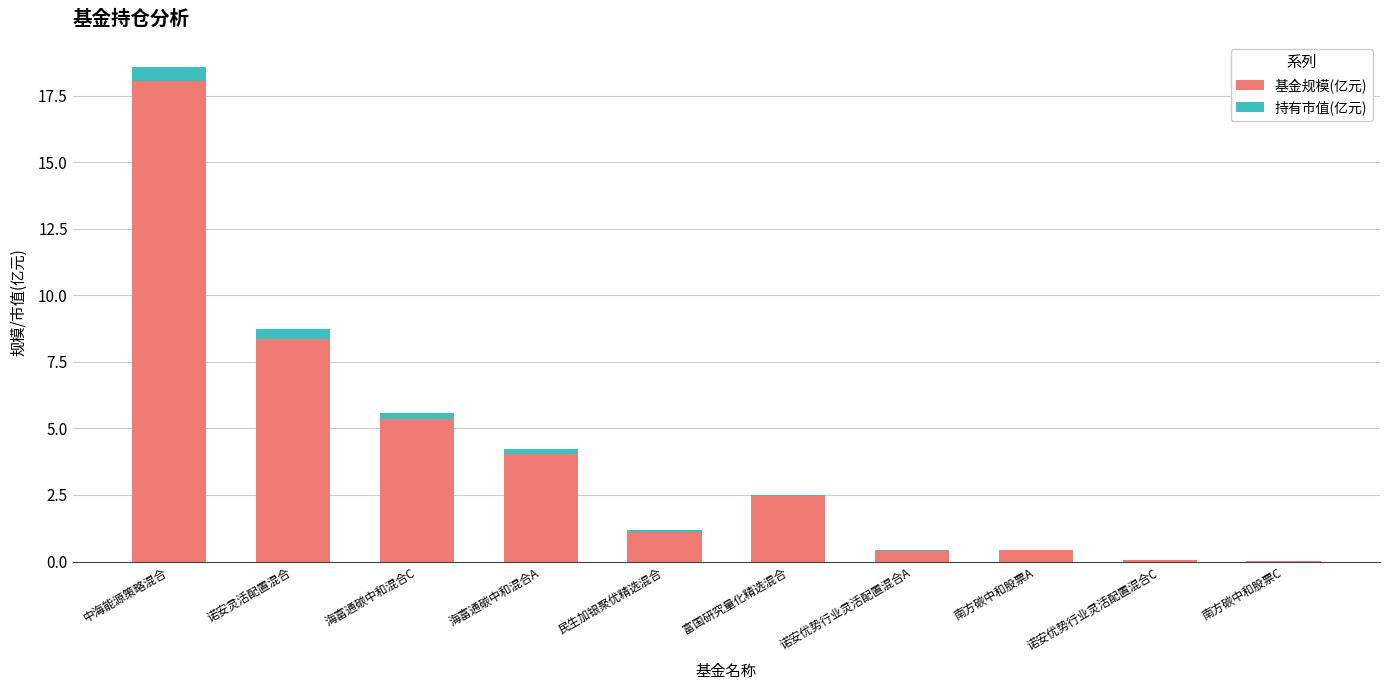

Which category has the highest value in the 基金规模(亿元) series?

中海能源策略混合